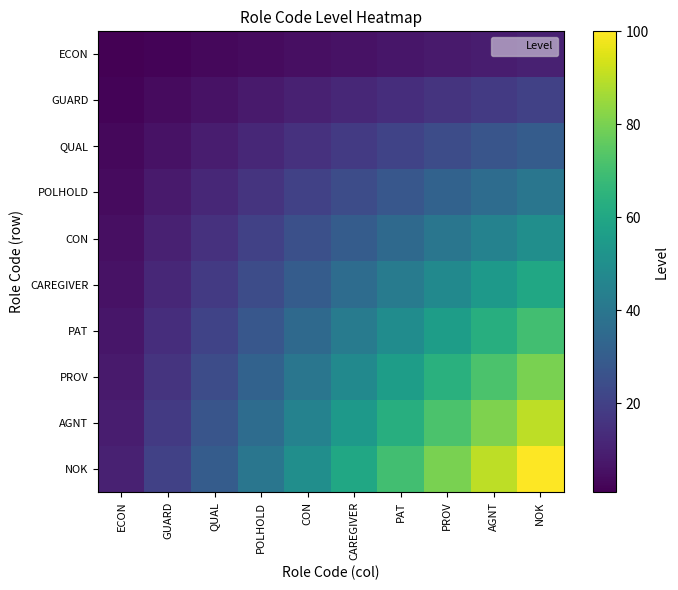

Which series changed the most between GUARD and CON?

NOK